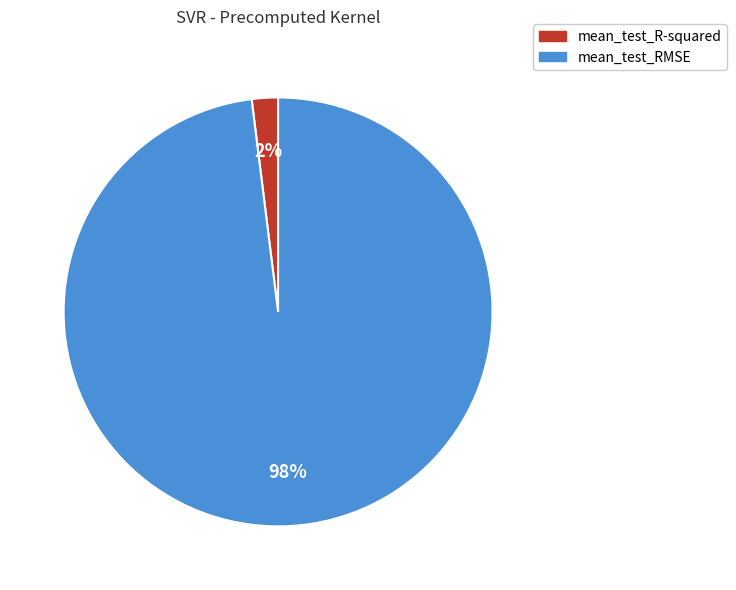

Which slice represents more than half of the pie?

mean_test_RMSE